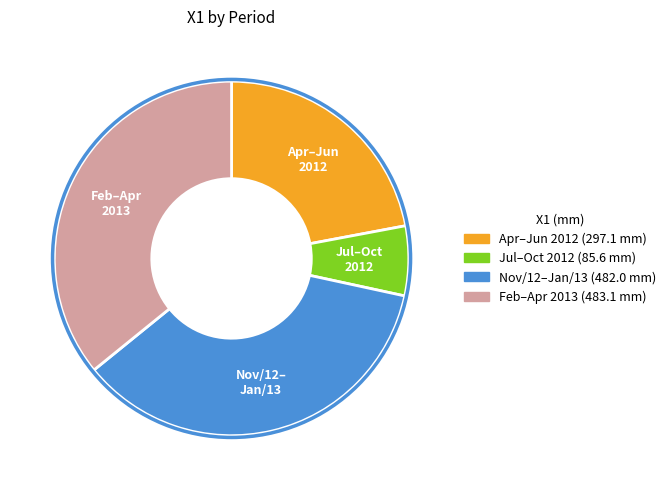

Is there any slice that represents more than half of the pie?

No